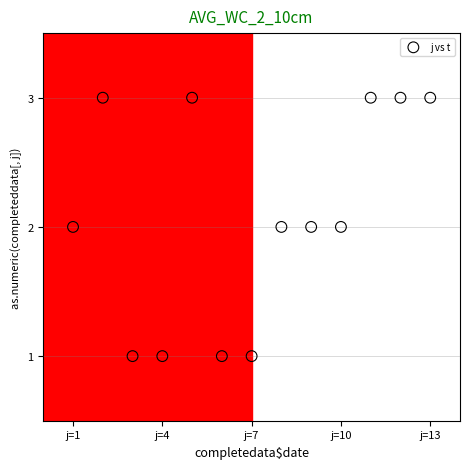

What is the range of X values (max minus min)?

12